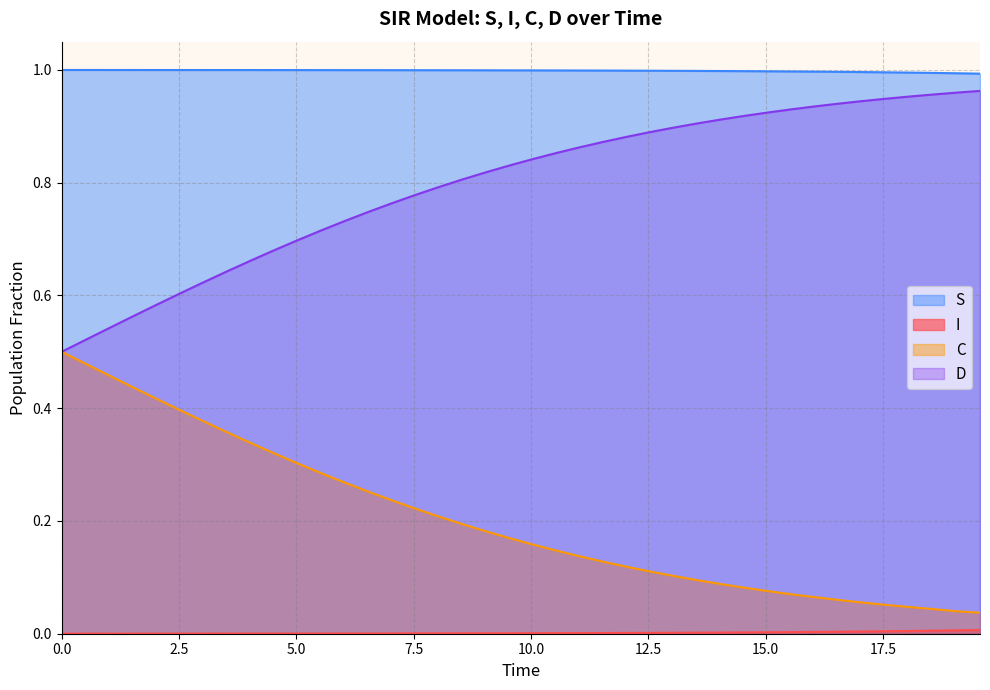

Which series has the largest total across all categories?

S